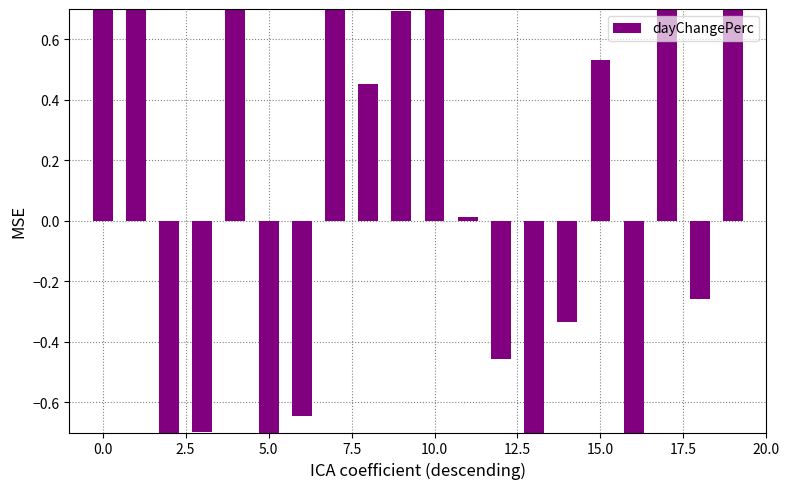

Does the chart contain stacked bars?

No